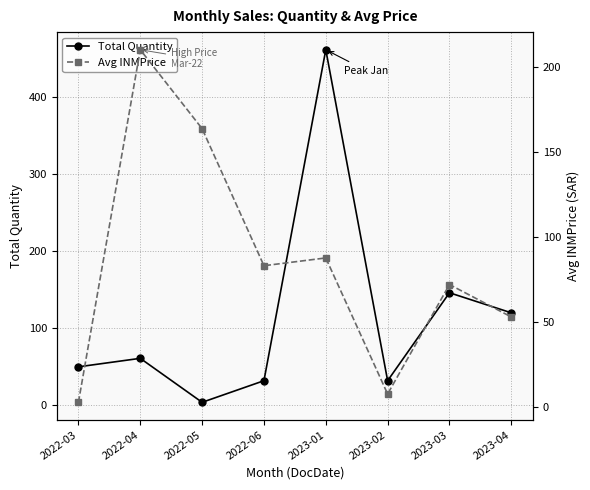

At which label does Total Quantity reach its minimum?

2022-05